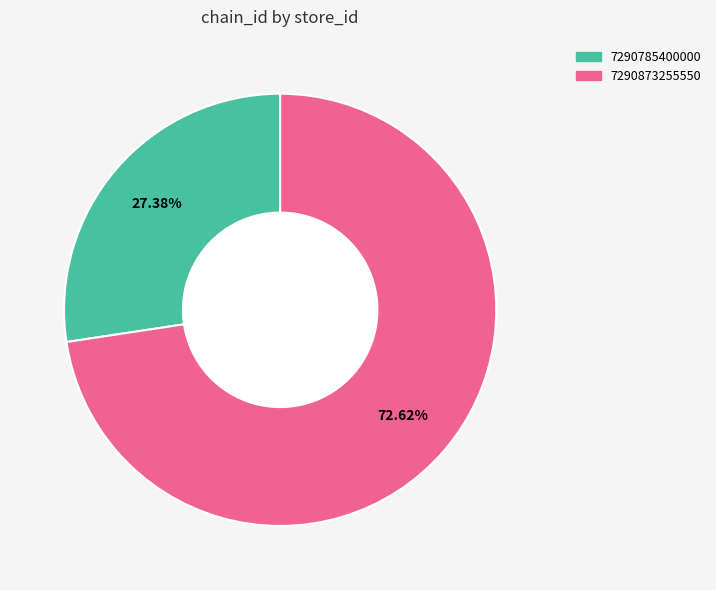

To the nearest percent, what is the average slice percentage?

50%